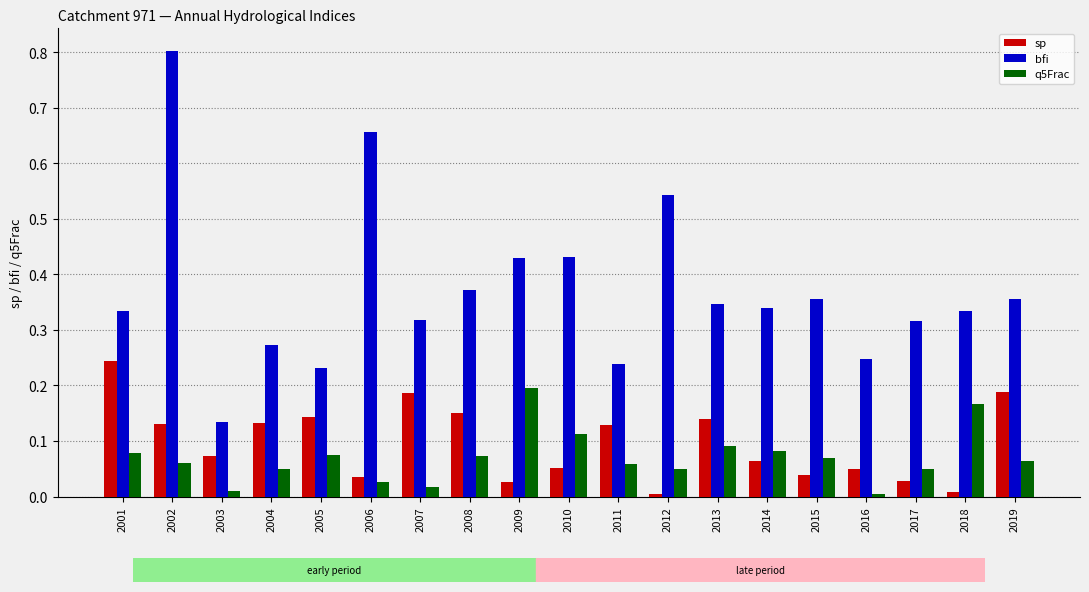

Which series has the largest range (max minus min)?

bfi